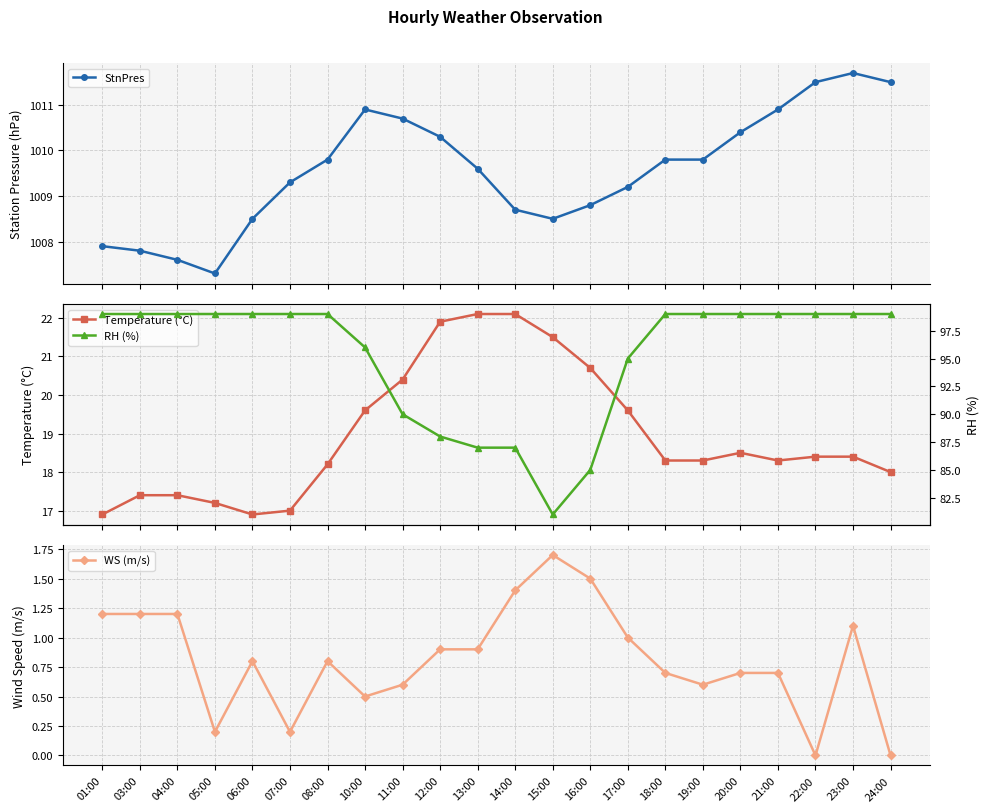

Is the value of WS (m/s) at 14:00 greater than the value of StnPres at 18:00?

No